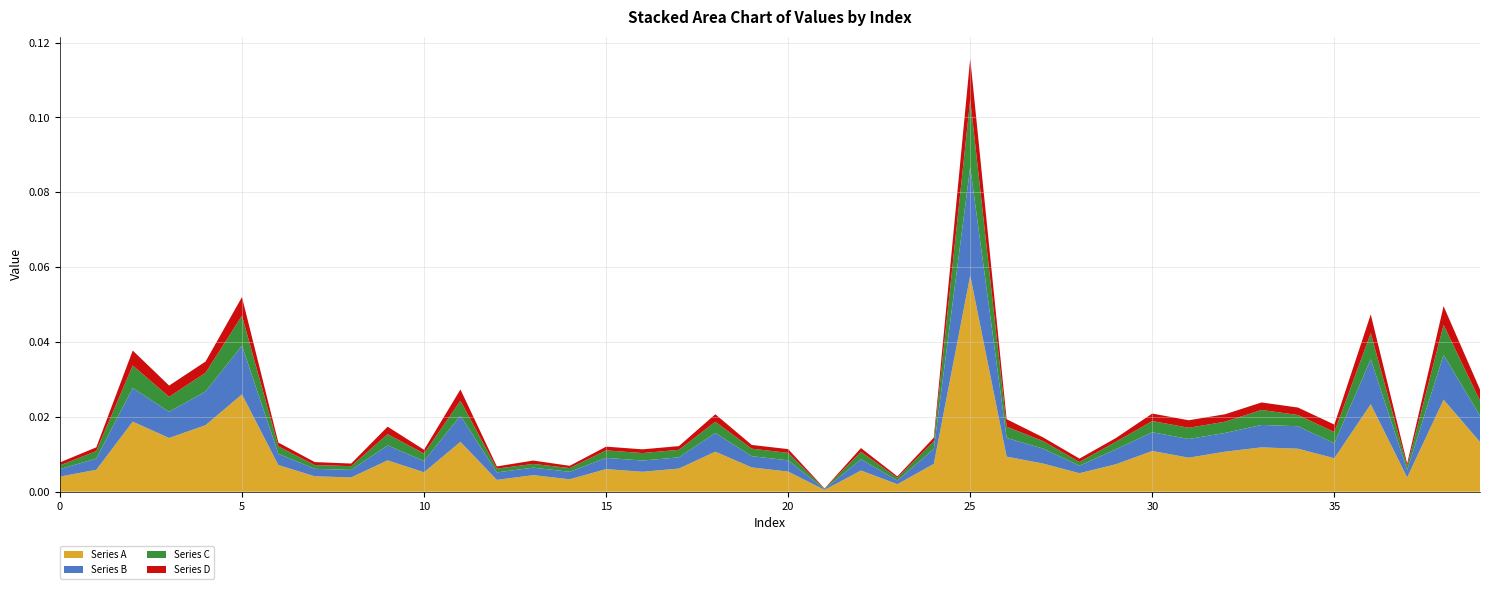

Reading left to right, what are all the values shown in this chart?

Series A: 0.0	0.0	0.0	0.0	0.0	0.0	0.0	0.0	0.0	0.0	0.0	0.0	0.0	0.0	0.0	0.0	0.0	0.0	0.0	0.0	0.0	0.0	0.0	0.0	0.0	0.1	0.0	0.0	0.0	0.0	0.0	0.0	0.0	0.0	0.0	0.0	0.0	0.0	0.0	0.0
Series B: 0.0	0.0	0.0	0.0	0.0	0.0	0.0	0.0	0.0	0.0	0.0	0.0	0.0	0.0	0.0	0.0	0.0	0.0	0.0	0.0	0.0	0.0	0.0	0.0	0.0	0.0	0.0	0.0	0.0	0.0	0.0	0.0	0.0	0.0	0.0	0.0	0.0	0.0	0.0	0.0
Series C: 0.0	0.0	0.0	0.0	0.0	0.0	0.0	0.0	0.0	0.0	0.0	0.0	0.0	0.0	0.0	0.0	0.0	0.0	0.0	0.0	0.0	0.0	0.0	0.0	0.0	0.0	0.0	0.0	0.0	0.0	0.0	0.0	0.0	0.0	0.0	0.0	0.0	0.0	0.0	0.0
Series D: 0.0	0.0	0.0	0.0	0.0	0.0	0.0	0.0	0.0	0.0	0.0	0.0	0.0	0.0	0.0	0.0	0.0	0.0	0.0	0.0	0.0	0.0	0.0	0.0	0.0	0.0	0.0	0.0	0.0	0.0	0.0	0.0	0.0	0.0	0.0	0.0	0.0	0.0	0.0	0.0